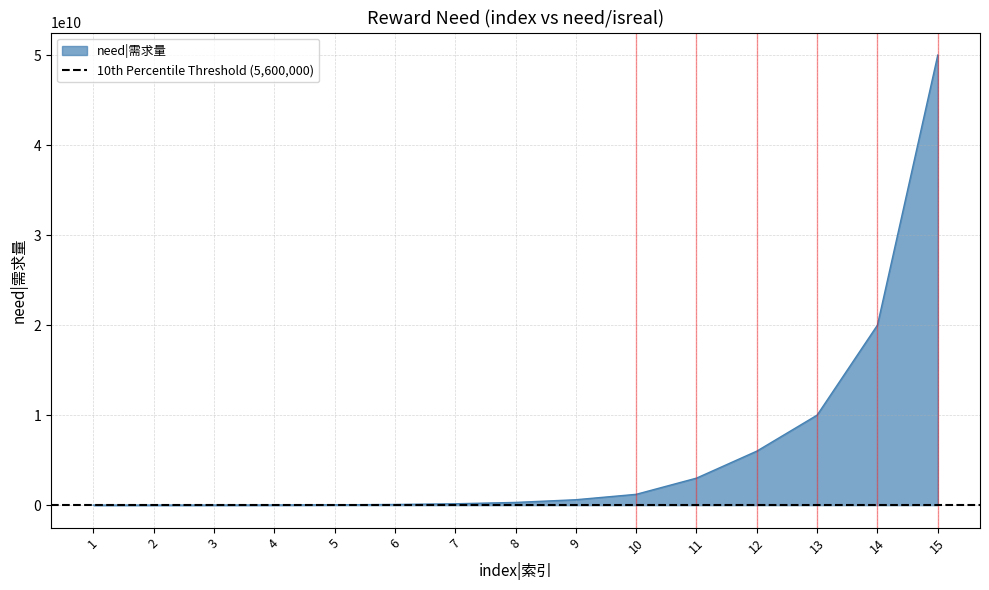

Count the number of data series in this chart.

1